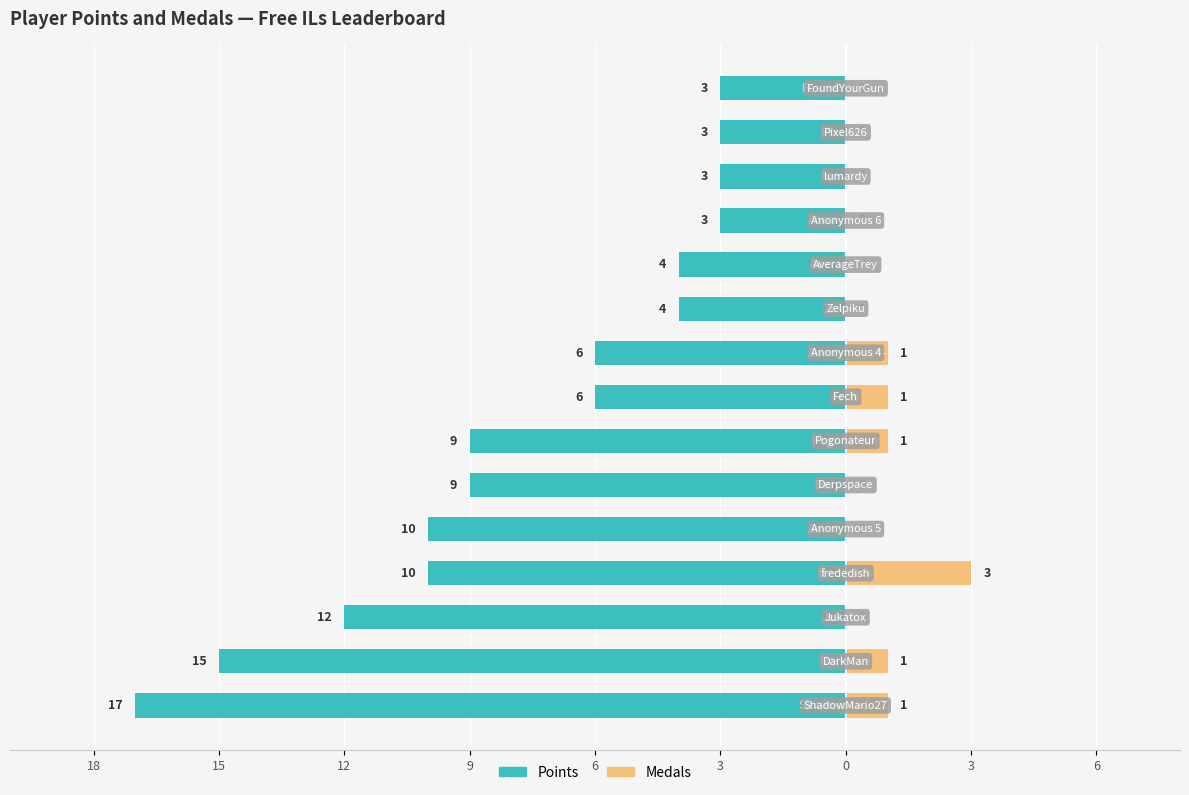

Which series has the largest range (max minus min)?

Points